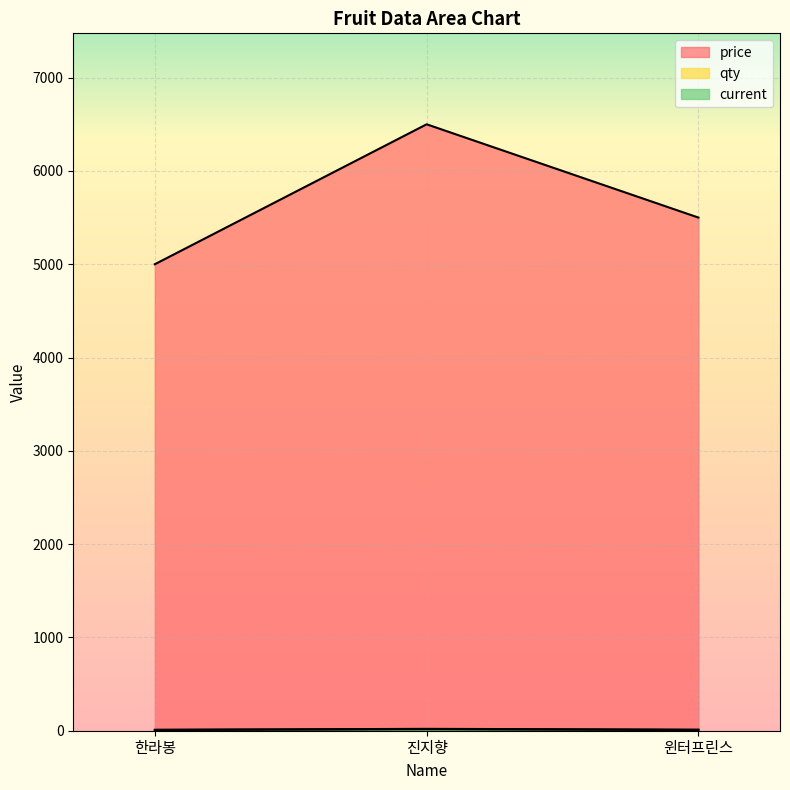

What are all the series names shown in the legend?

price, qty, current